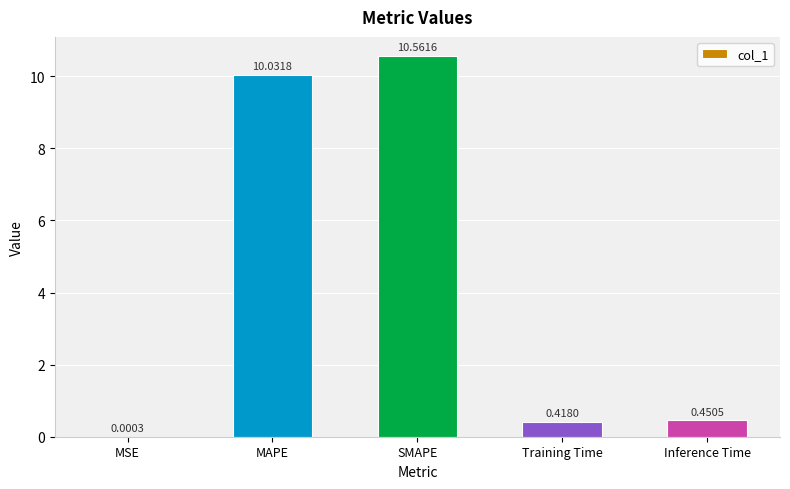

What is the difference between the values at MAPE and MSE?

10.0